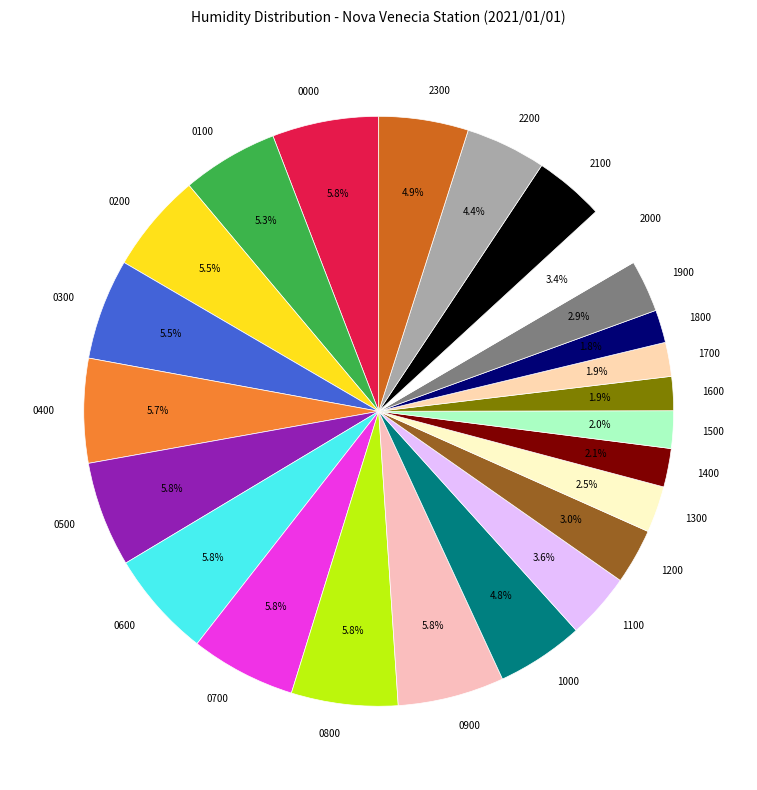

How many segments does this pie chart have?

24